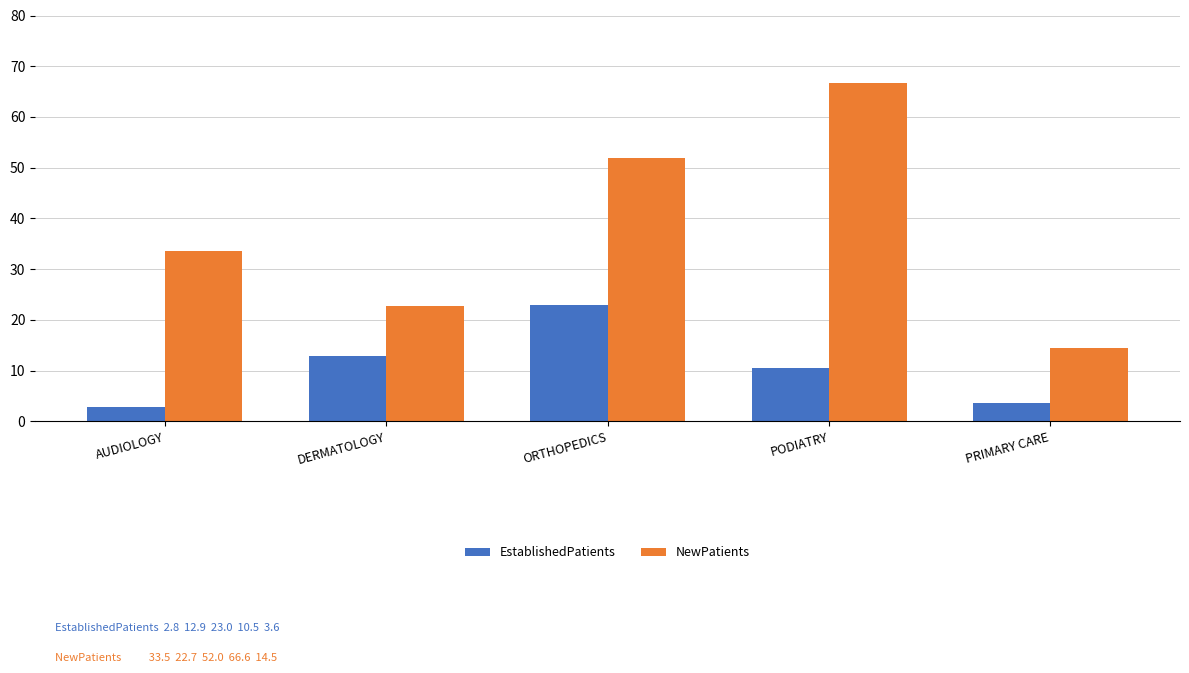

What are all the series names shown in the legend?

EstablishedPatients, NewPatients